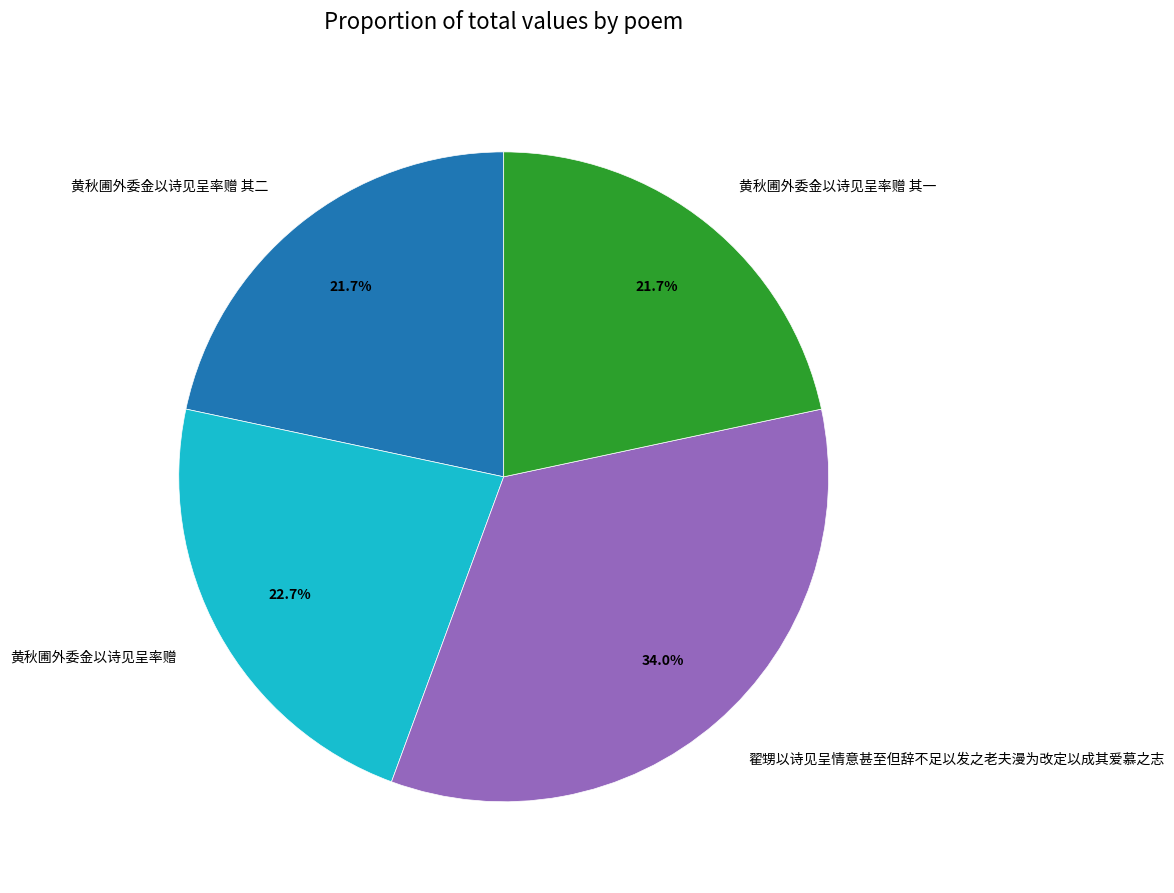

Is there any slice that represents more than half of the pie?

No